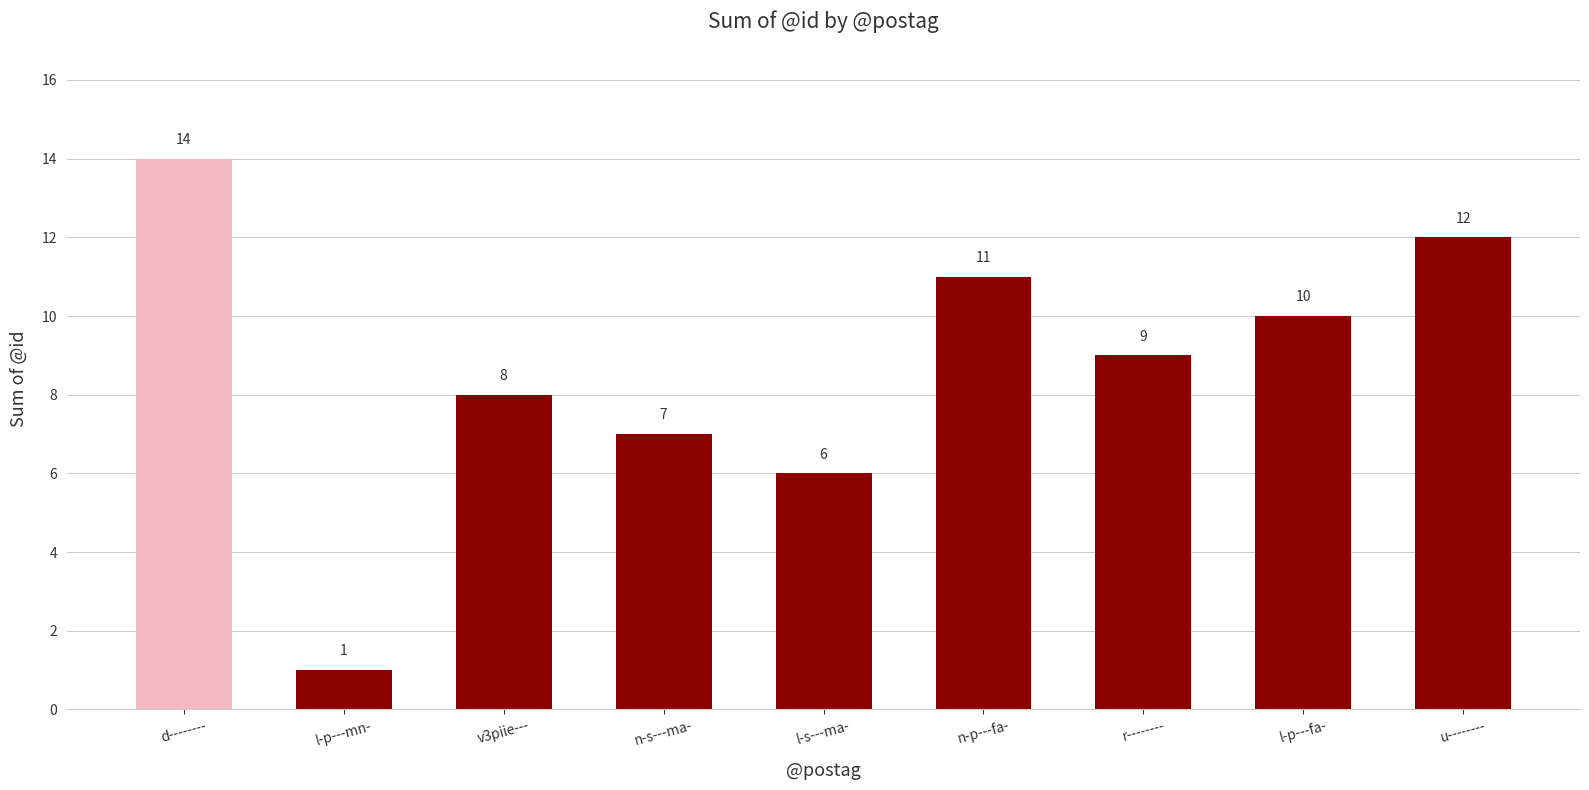

Reading left to right, what are all the values shown in this chart?

d--------=14	l-p---mn-=1	v3piie---=8	n-s---ma-=7	l-s---ma-=6	n-p---fa-=11	r--------=9	l-p---fa-=10	u--------=12